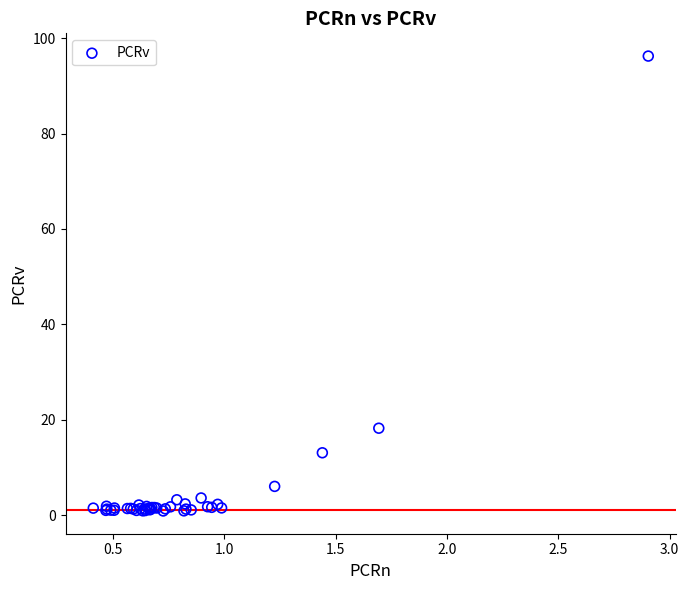

What Y value in the scatter plot is closest to 48?

18.2